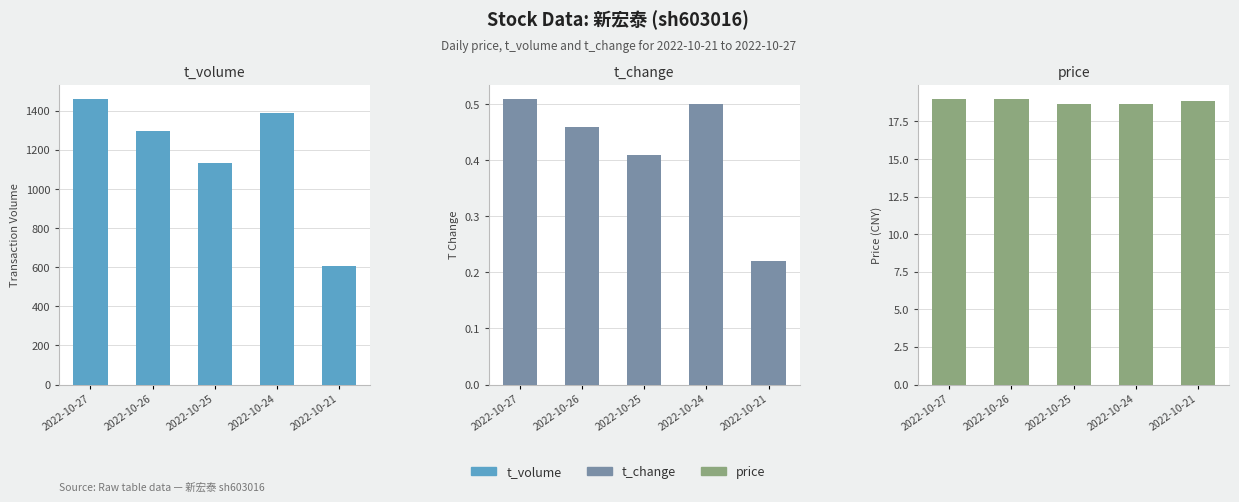

Count the number of data series in this chart.

3